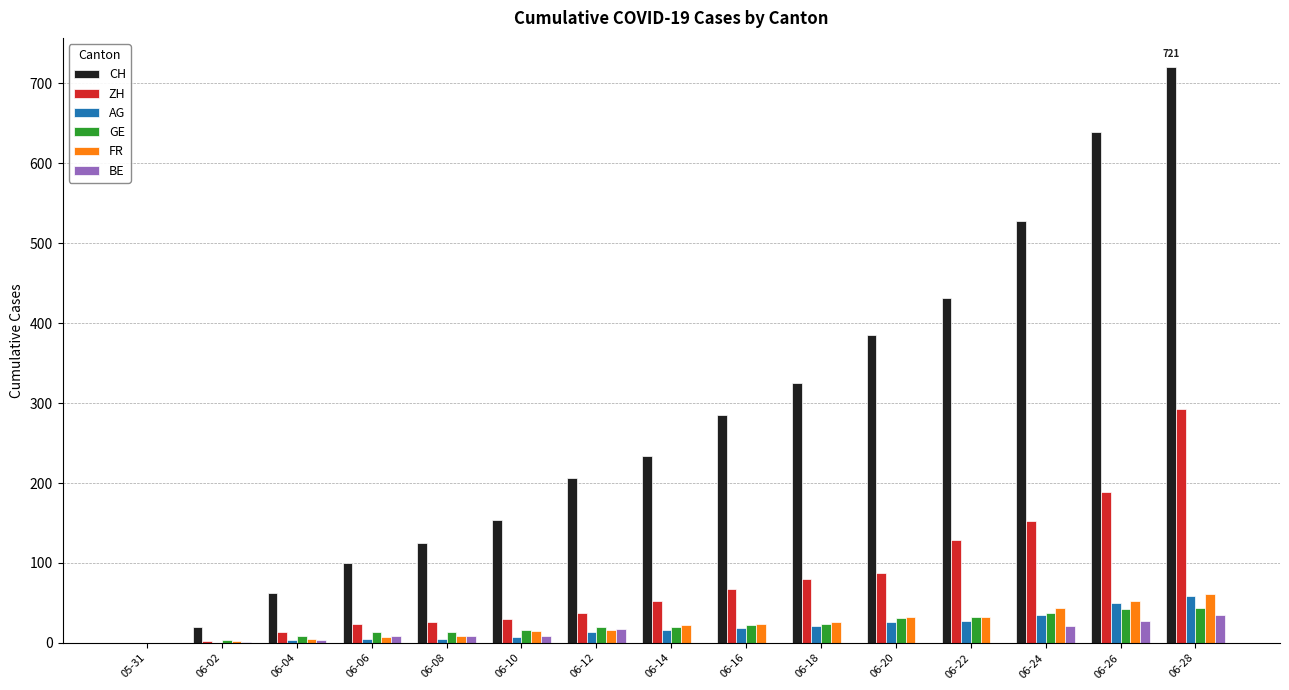

Between 05-31 and 06-28, which series saw the biggest shift?

CH